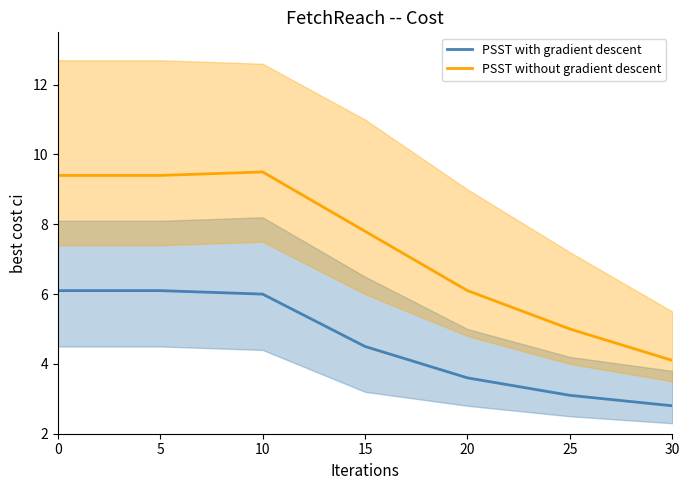

What is the average value of the PSST without gradient descent series?

7.3